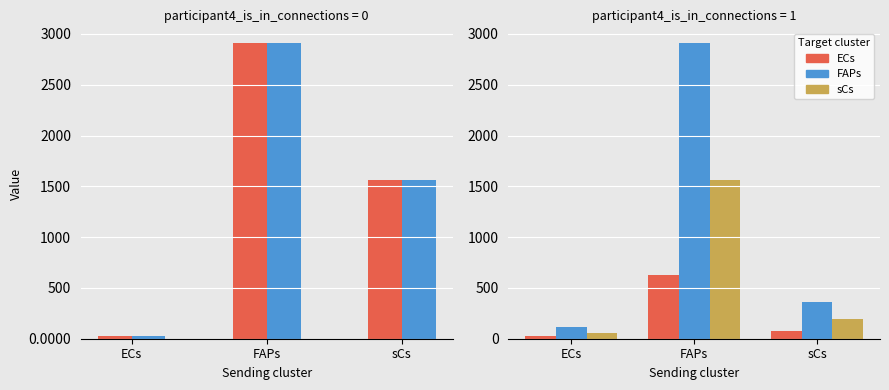

Count the number of data series in this chart.

5